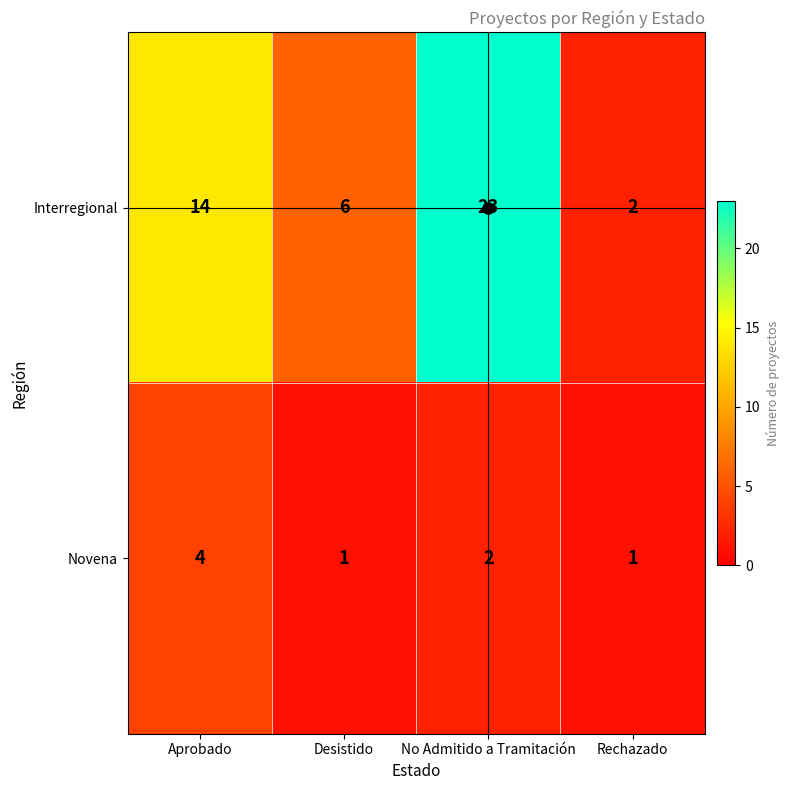

Which category has the highest value in the Novena series?

Aprobado